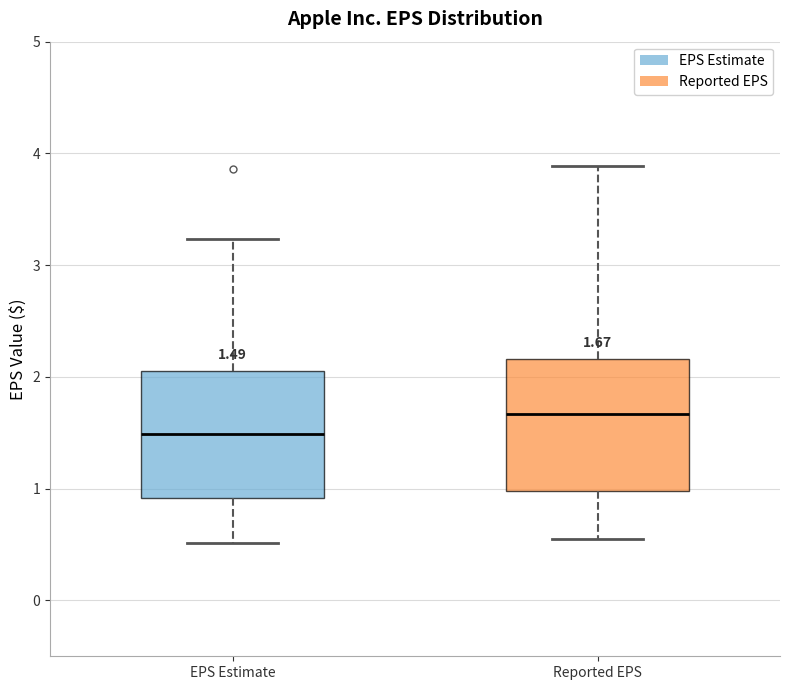

Which box's median line is the lowest?

EPS Estimate